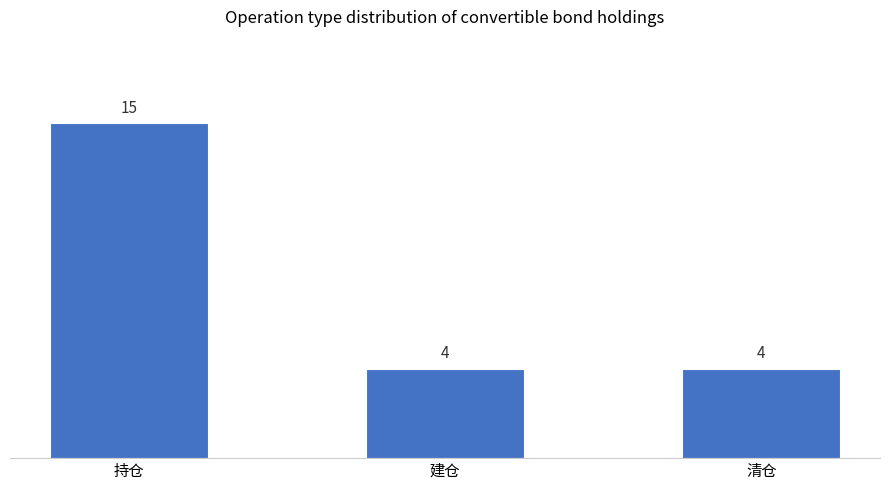

What is the value of the 3rd bar from the left?

4